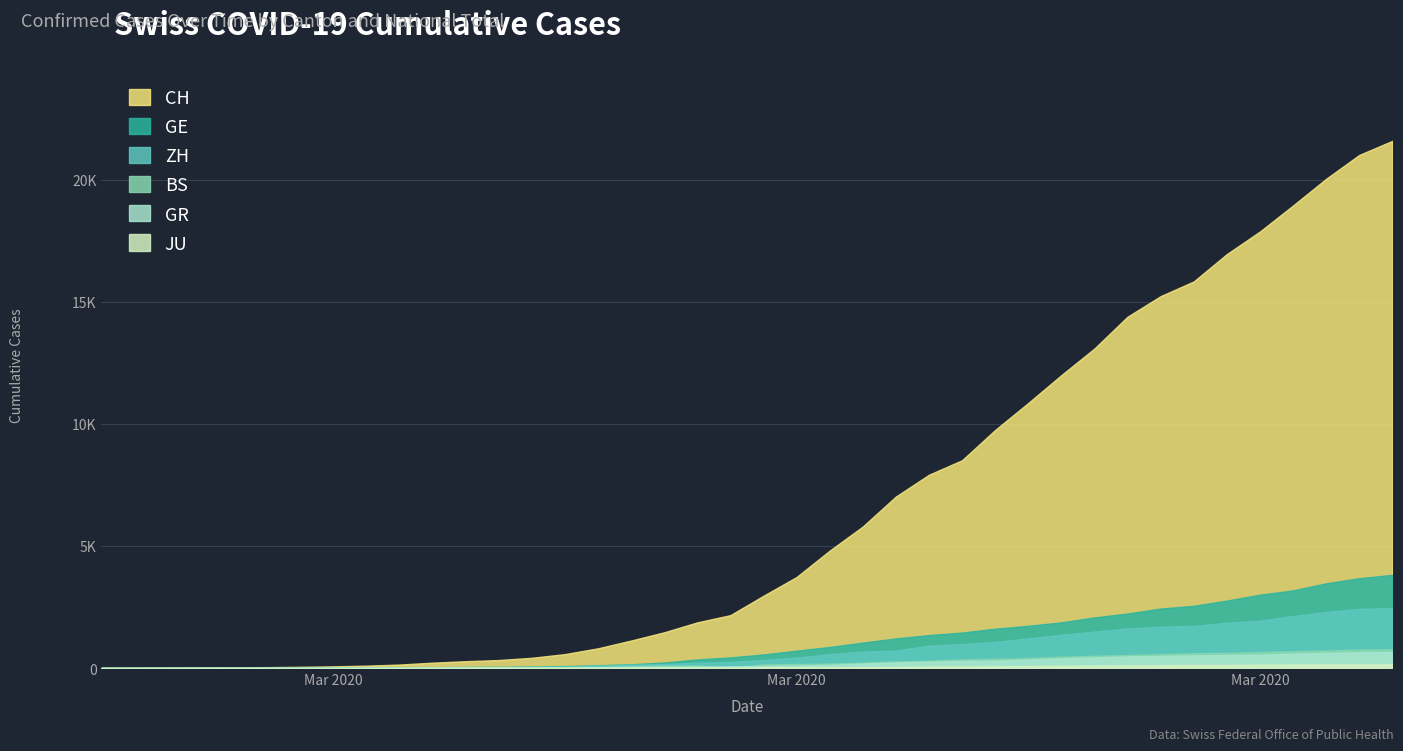

List the labels in order of CH value, smallest first.

0, 1, 2, 3, 4, 5, 6, 7, 8, 9, 10, 11, 12, 13, 14, 15, 16, 17, 18, 19, 20, 21, 22, 23, 24, 25, 26, 27, 28, 29, 30, 31, 32, 33, 34, 35, 36, 37, 38, 39